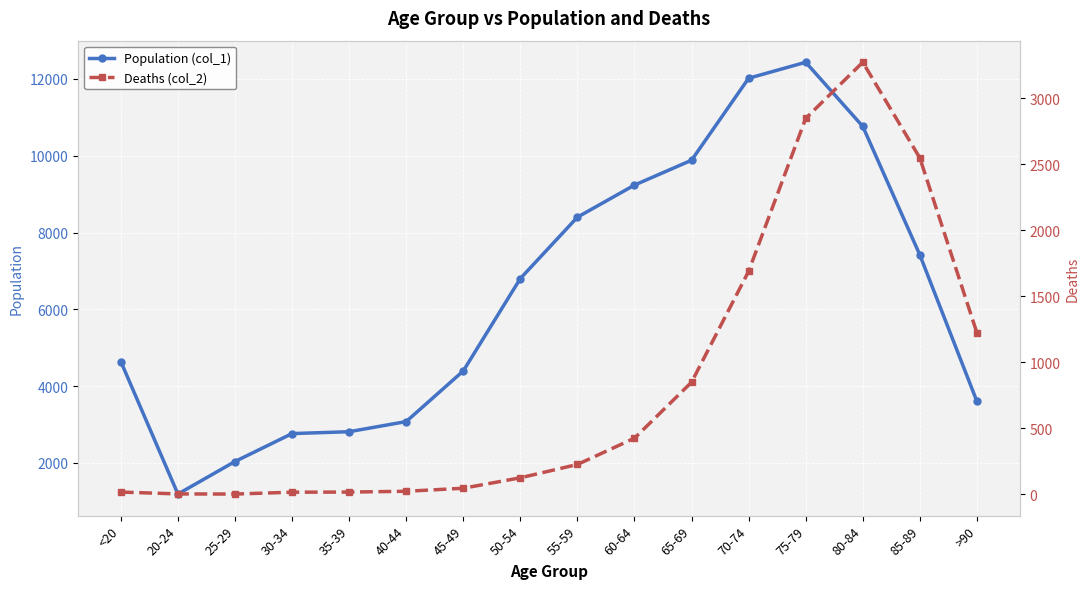

What is the label of the 7th point from the right?

60-64